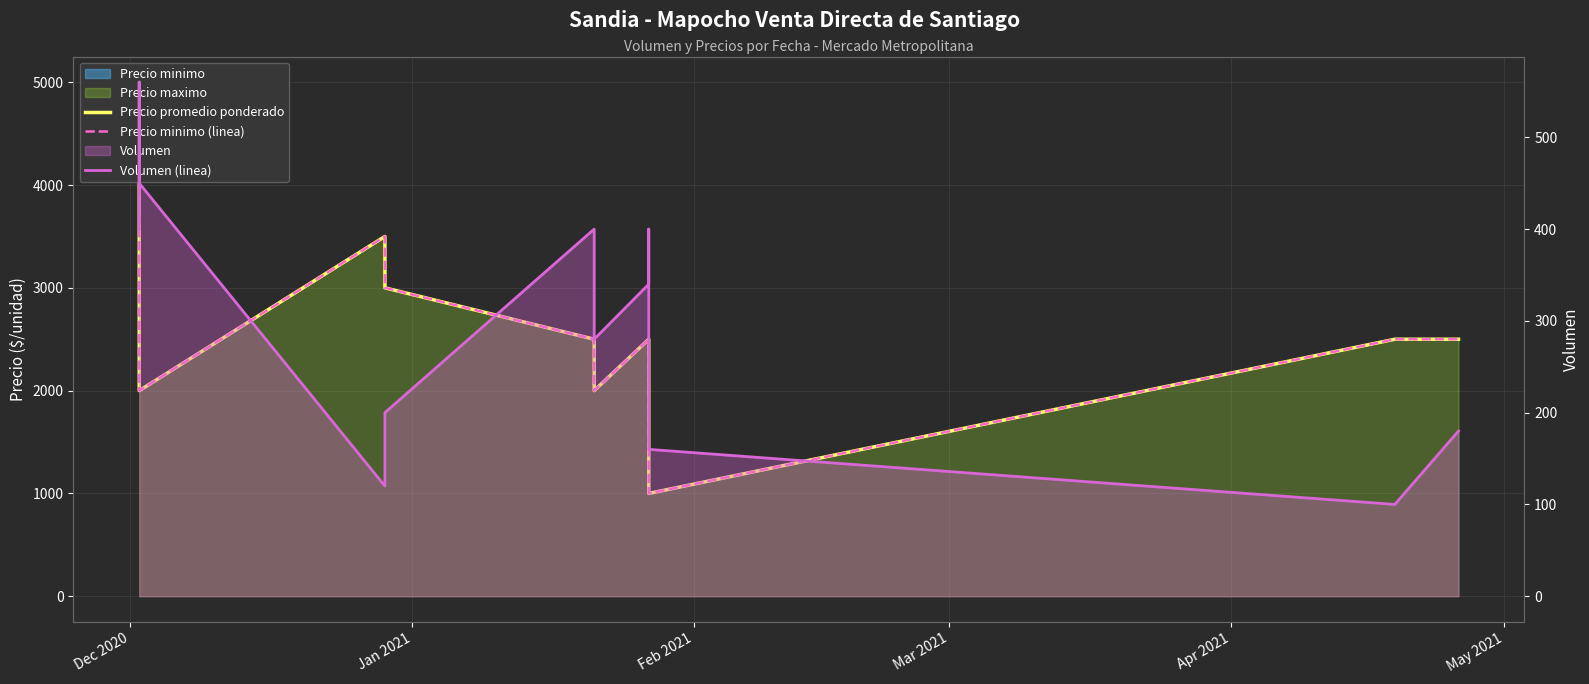

What position from the left is Apr 2021?

5